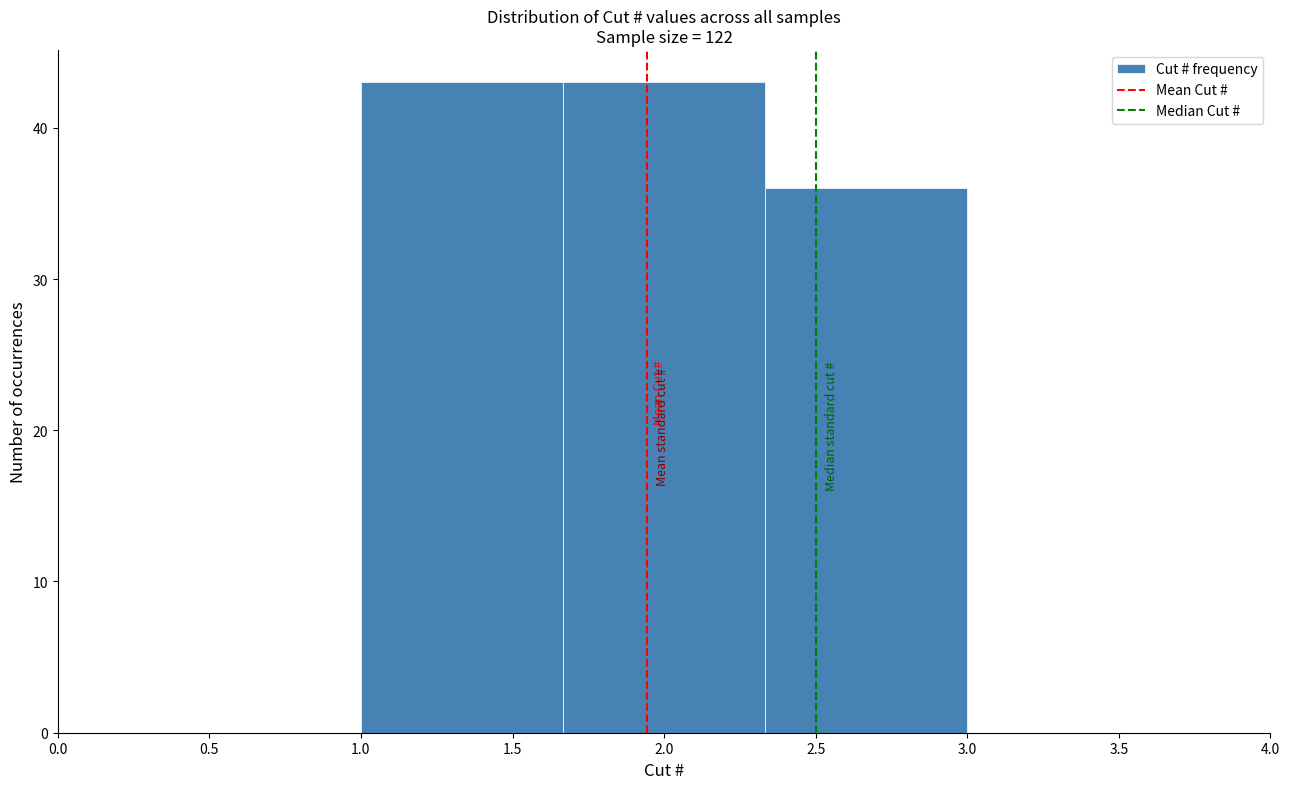

Reading left to right, list every bar in this chart as the range it spans on the x-axis followed by its height. Neither the bar edges nor the heights are printed on the chart, so give them approximately, as read against the axes.

1.00 to 1.65: 43
1.65 to 2.35: 43
2.35 to 3.00: 36